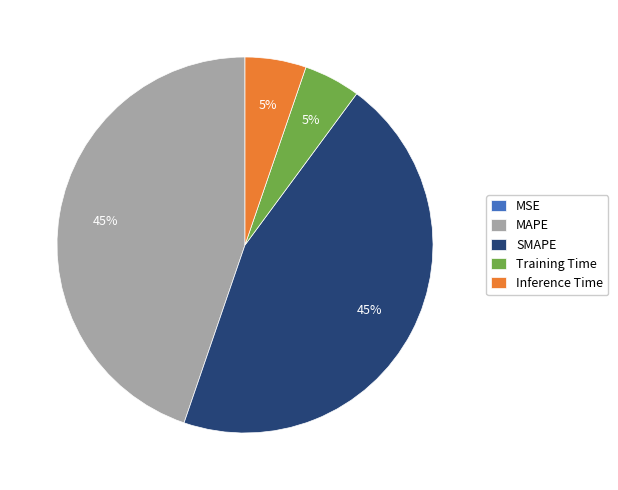

To the nearest percent, what is the difference between the largest and smallest slice percentages?

45%